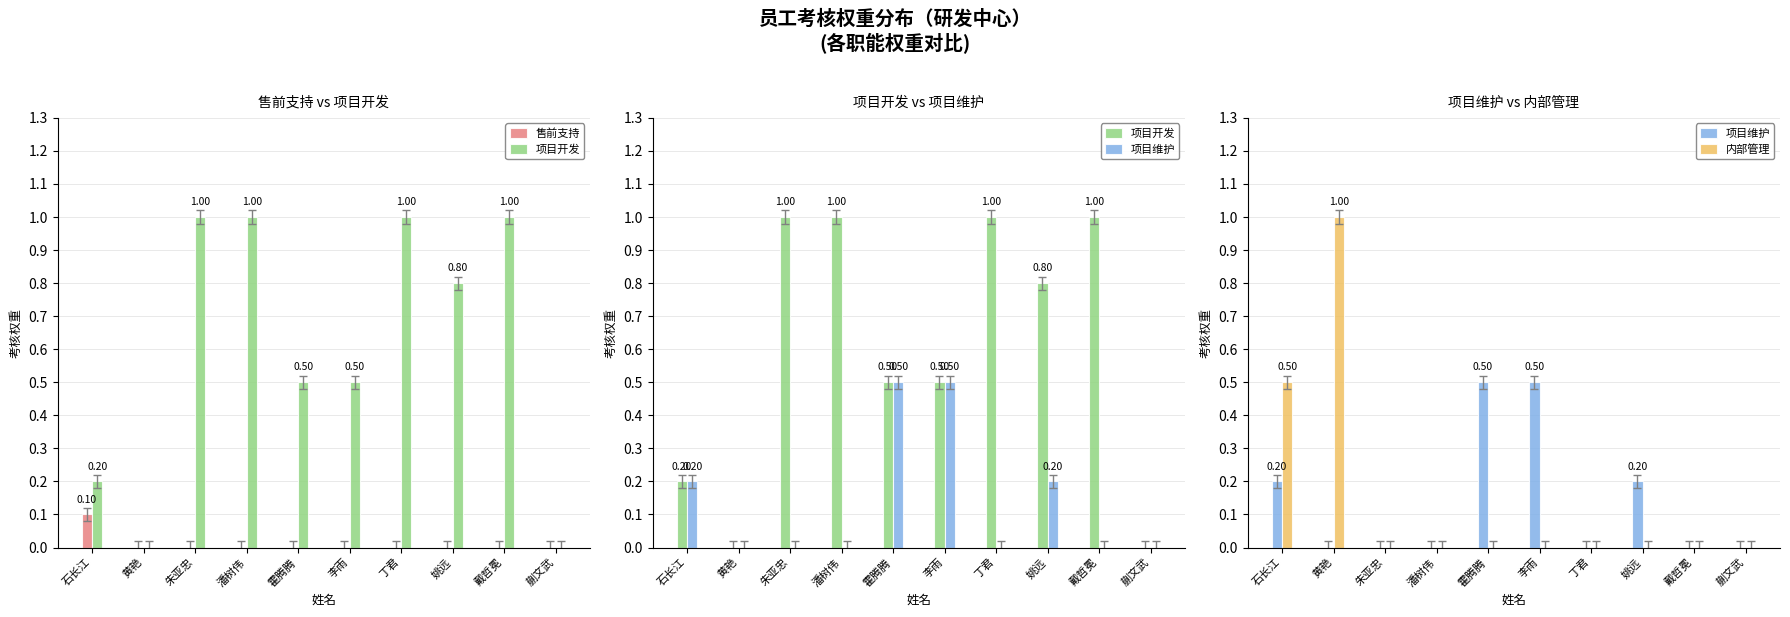

Which series has the widest spread of values?

项目开发